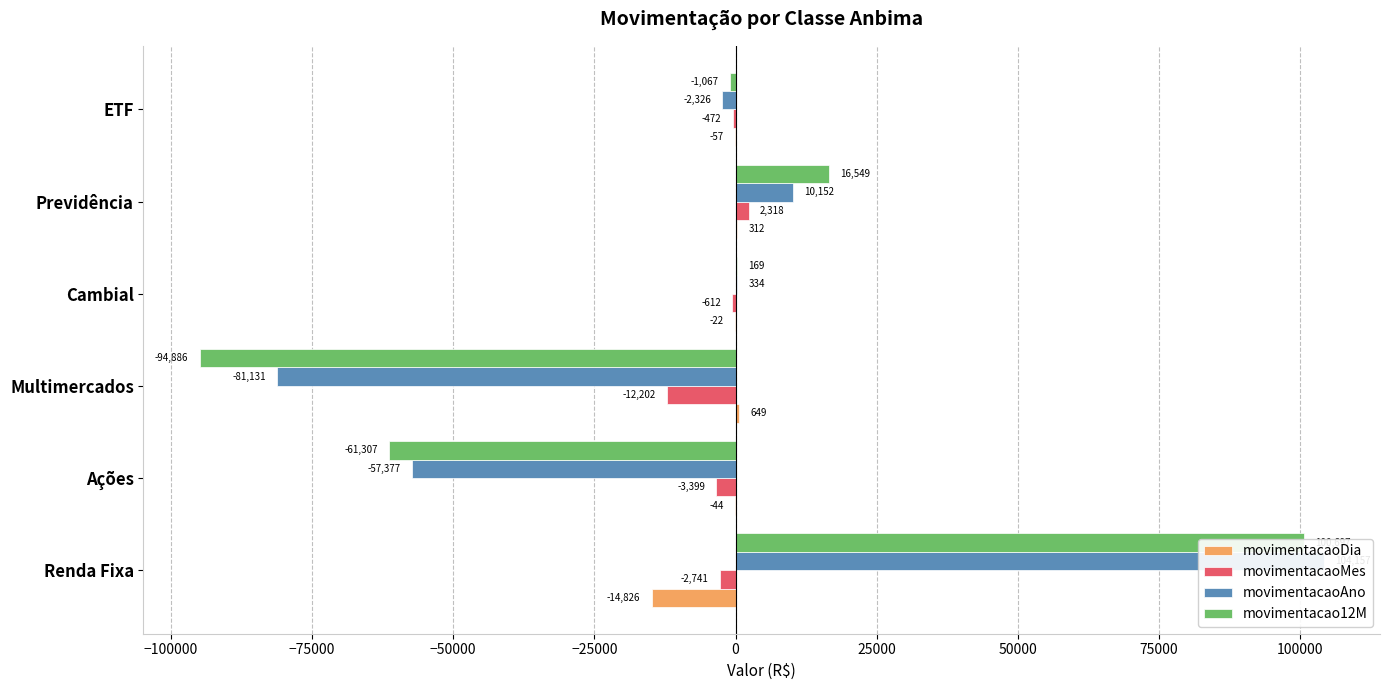

True or false: movimentacaoAno has a value of -2325.6 at ETF.

True